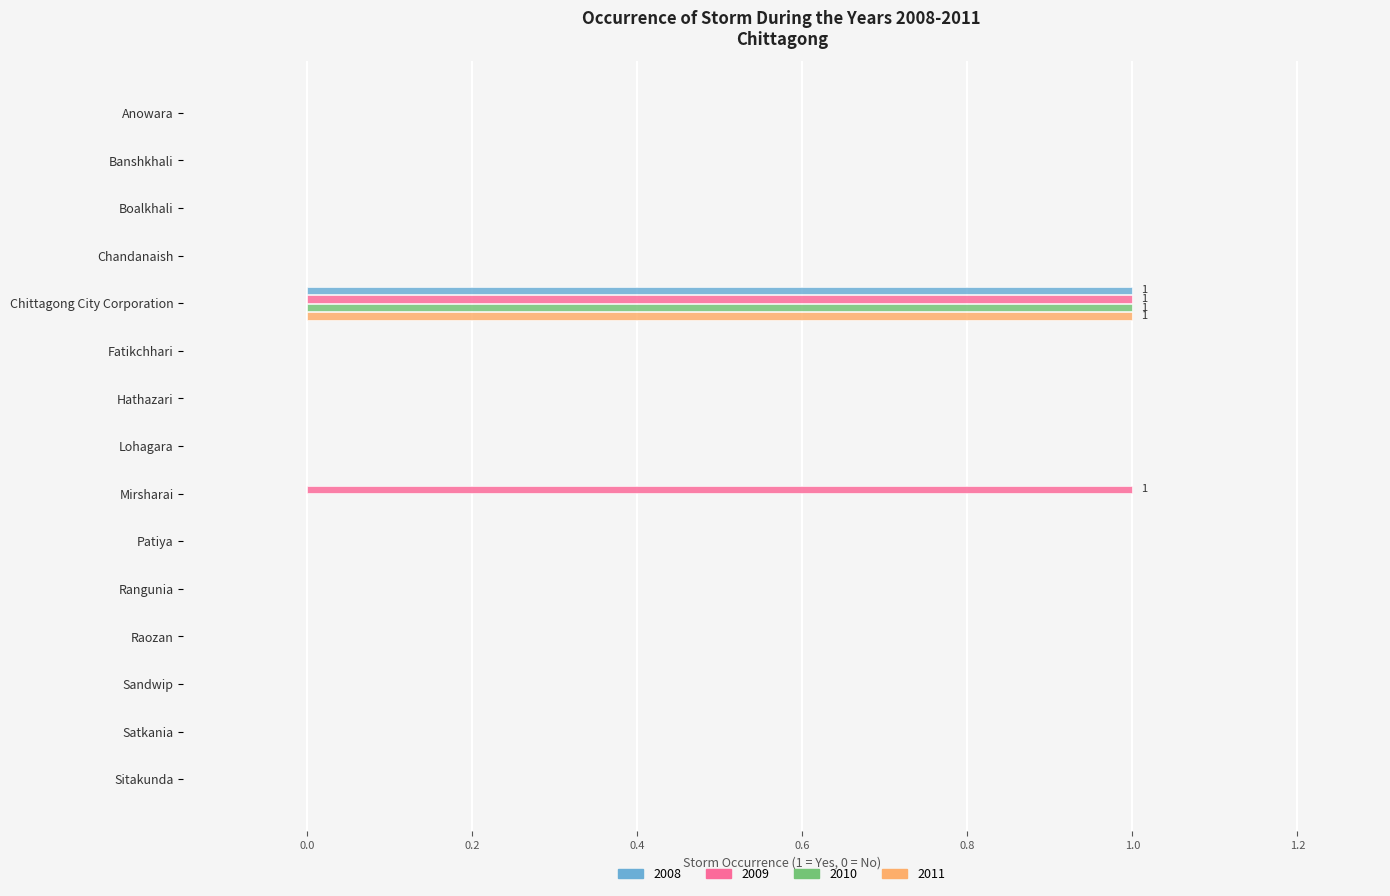

The 2008 series shows 0 at Boalkhali. True or false?

True